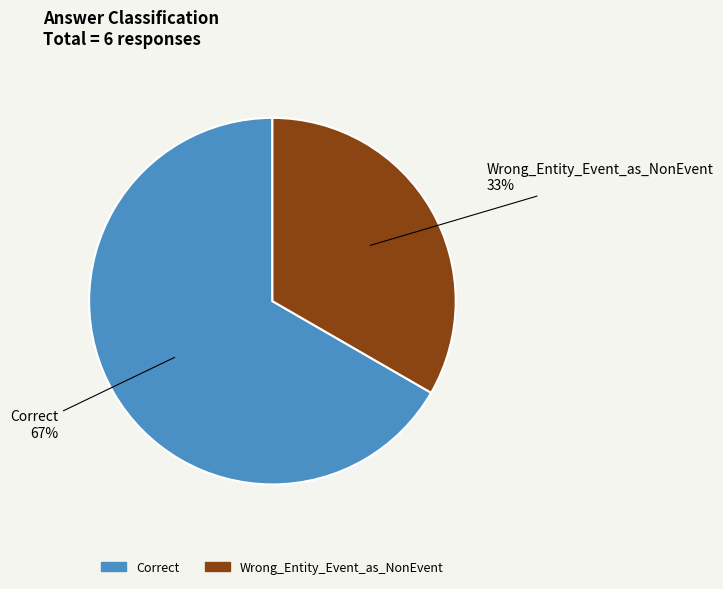

How many segments does this pie chart have?

2